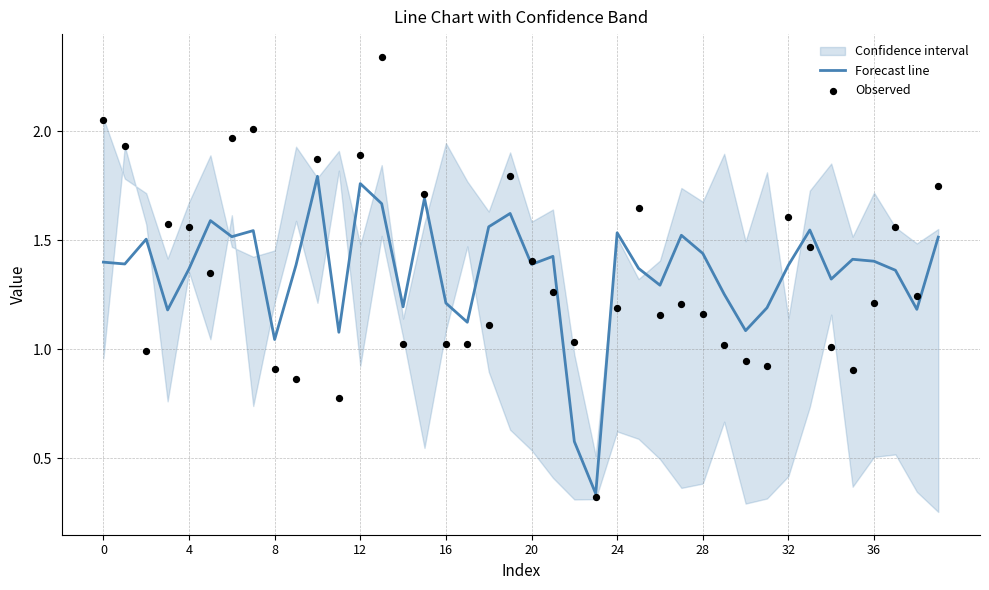

At which category is the sum across all series the highest?

13